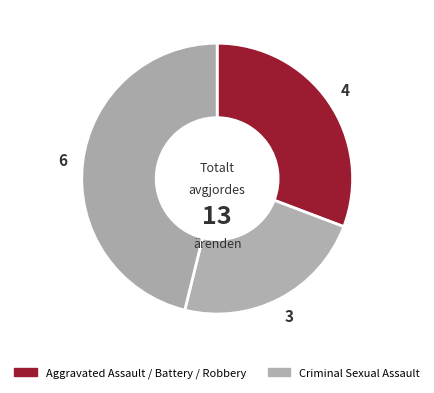

Does any single category account for the majority?

No